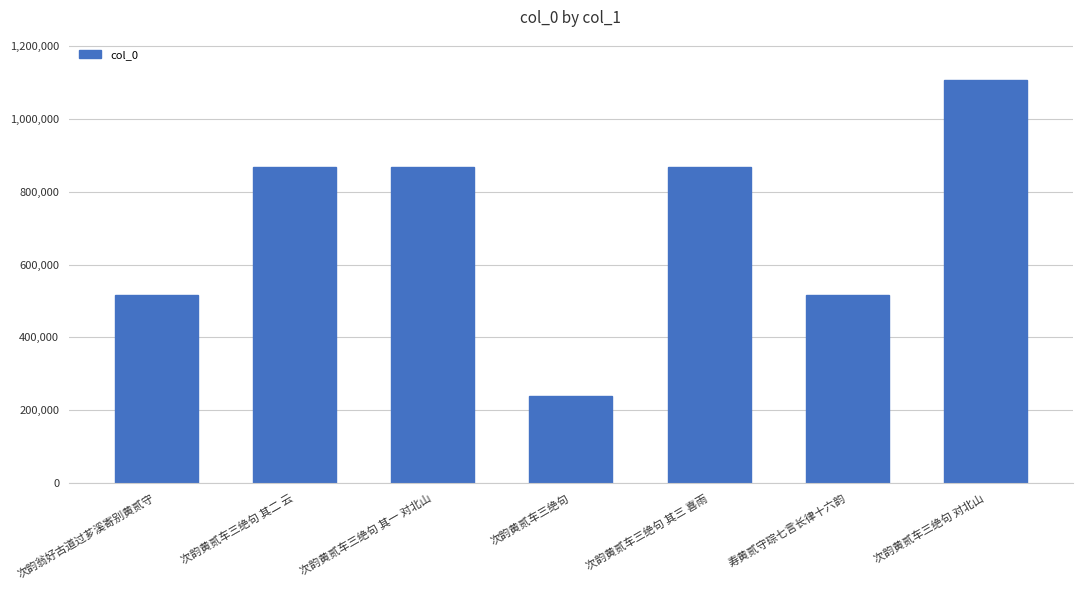

What is the value of the 4th bar from the left?

238764